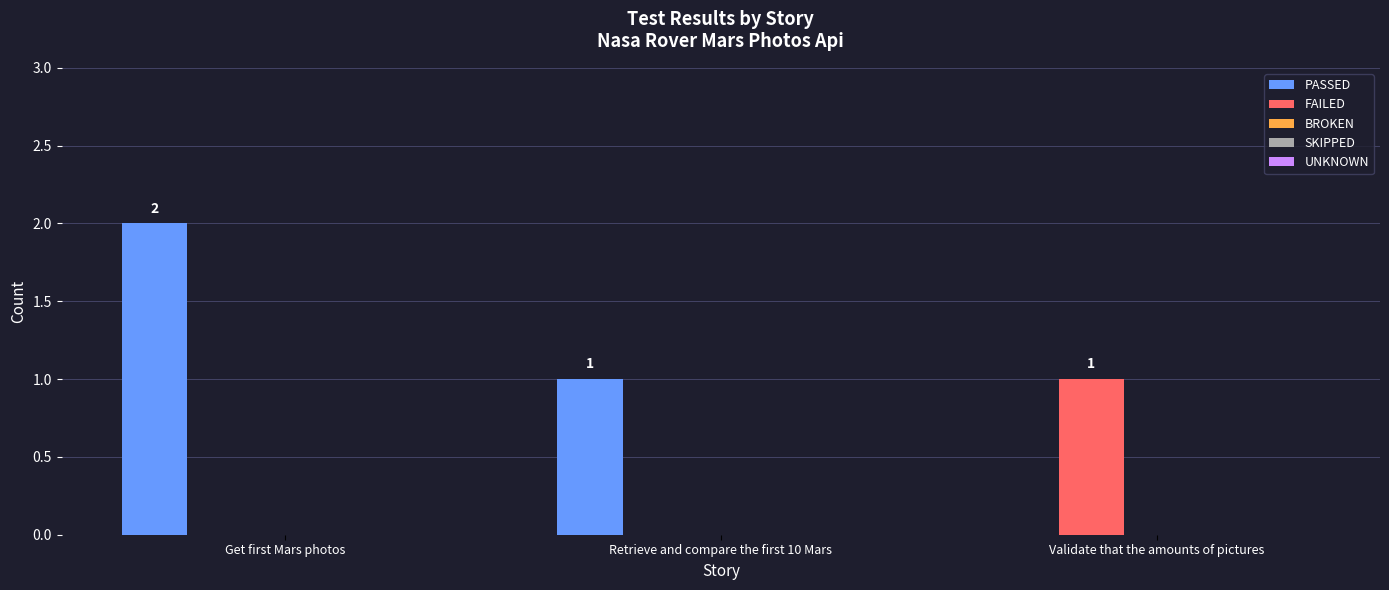

Between Get first Mars photos and Validate that the amounts of pictures, which series saw the biggest shift?

PASSED